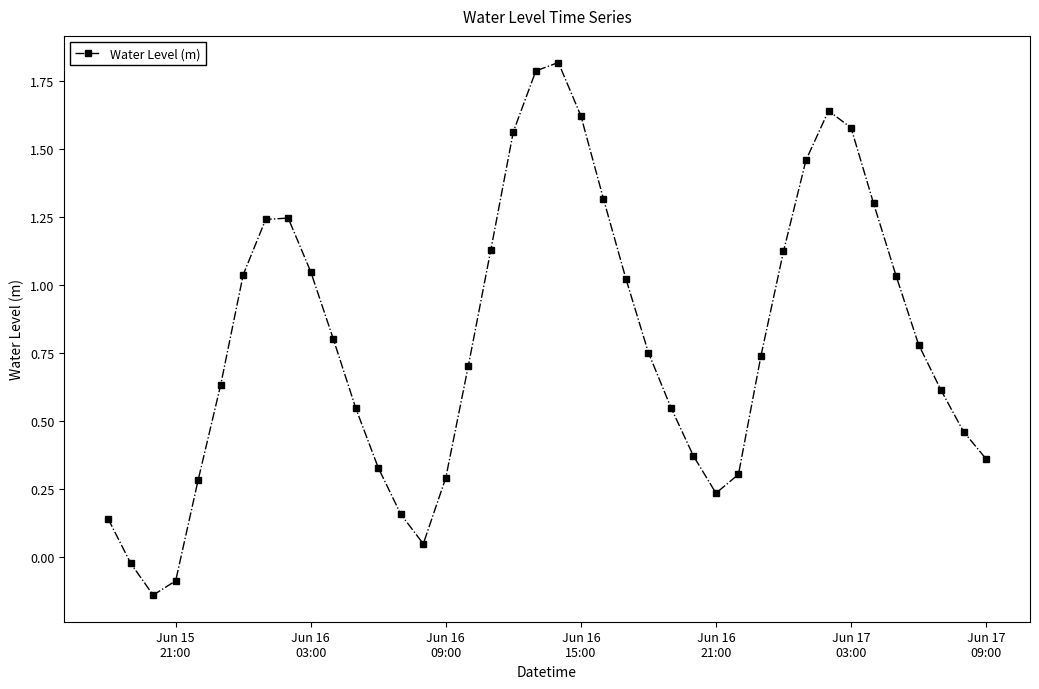

What is the difference between the second highest and second lowest values?

1.9